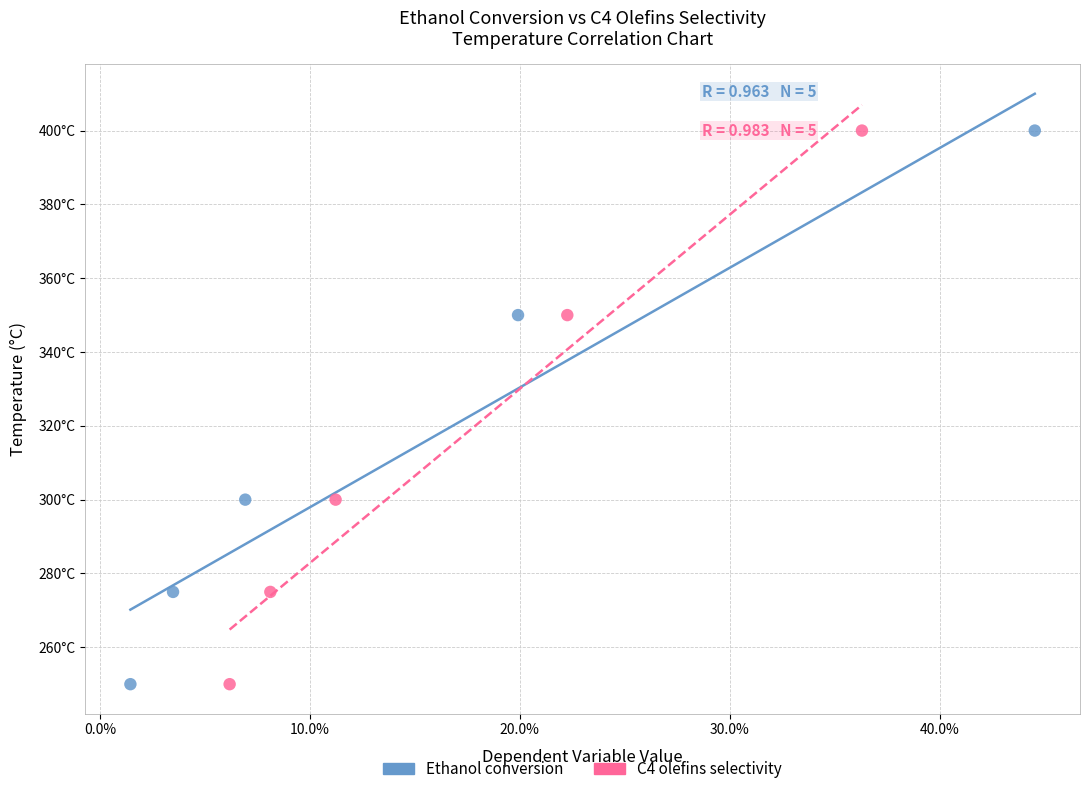

What are all the series names shown in the legend?

Ethanol conversion, C4 olefins selectivity